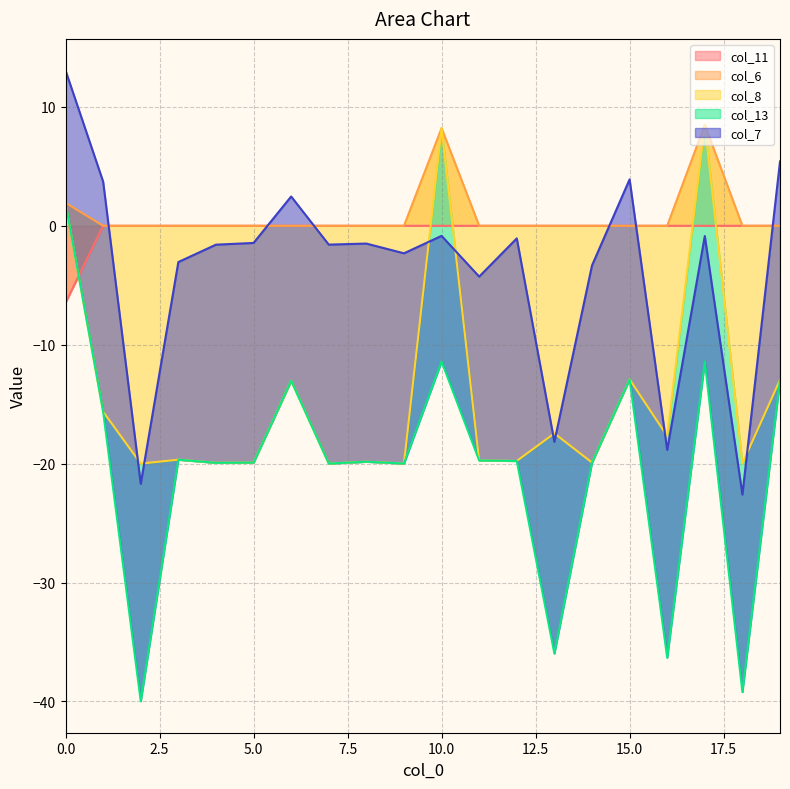

Is the value of col_8 at 18 greater than the value of col_13 at 12?

No